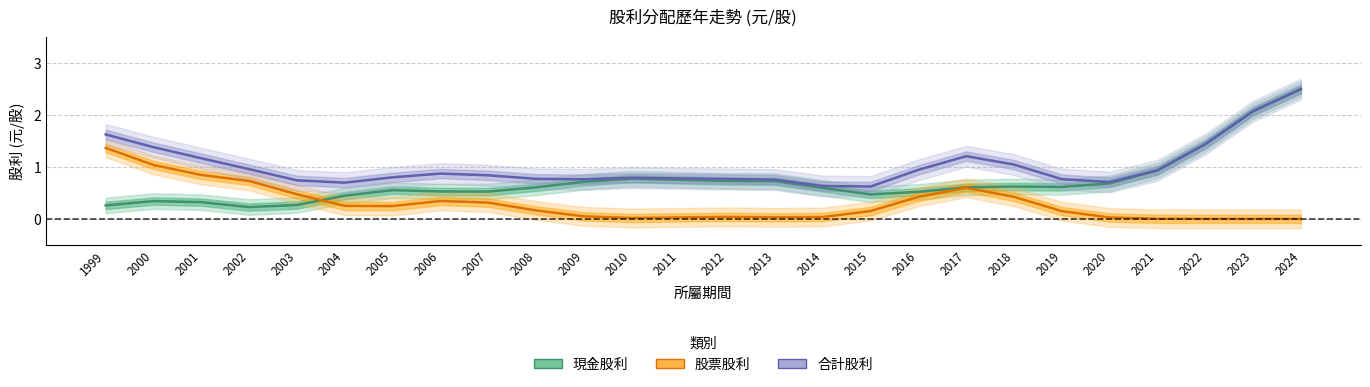

Reading left to right, list all the values displayed in this chart.

現金股利: 1999=0.3	2000=0.3	2001=0.3	2002=0.2	2003=0.3	2004=0.4	2005=0.6	2006=0.5	2007=0.5	2008=0.6	2009=0.7	2010=0.8	2011=0.8	2012=0.7	2013=0.7	2014=0.6	2015=0.5	2016=0.5	2017=0.6	2018=0.6	2019=0.6	2020=0.7	2021=0.9	2022=1.4	2023=2.1	2024=2.5
股票股利: 1999=1.4	2000=1.0	2001=0.8	2002=0.7	2003=0.5	2004=0.2	2005=0.2	2006=0.3	2007=0.3	2008=0.2	2009=0.0	2010=0.0	2011=0.0	2012=0.0	2013=0.0	2014=0.0	2015=0.2	2016=0.4	2017=0.6	2018=0.4	2019=0.1	2020=0.0	2021=0.0	2022=0.0	2023=0.0	2024=0.0
合計股利: 1999=1.6	2000=1.4	2001=1.2	2002=1.0	2003=0.7	2004=0.7	2005=0.8	2006=0.9	2007=0.8	2008=0.8	2009=0.8	2010=0.8	2011=0.8	2012=0.8	2013=0.8	2014=0.6	2015=0.6	2016=0.9	2017=1.2	2018=1.0	2019=0.8	2020=0.7	2021=0.9	2022=1.4	2023=2.1	2024=2.5